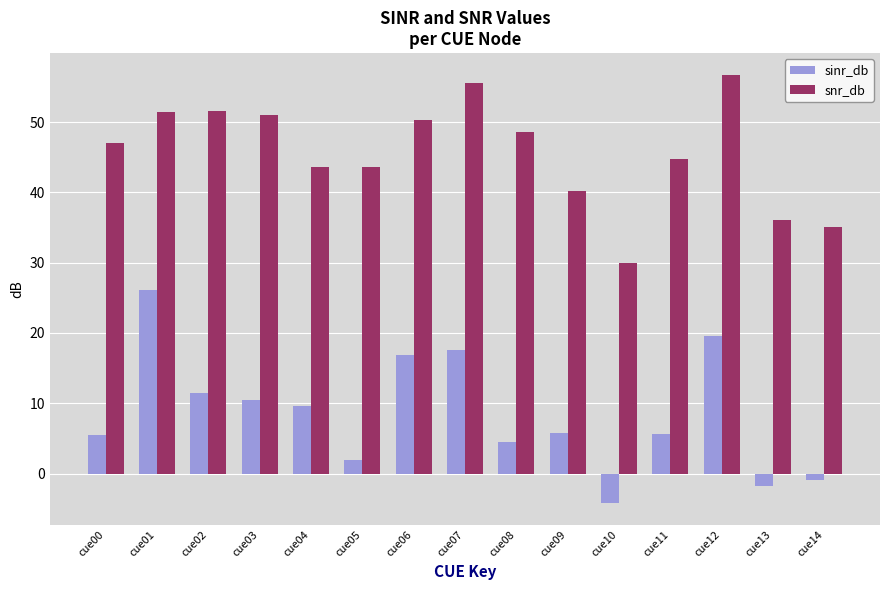

The sinr_db series shows 4.5 at cue06. True or false?

False